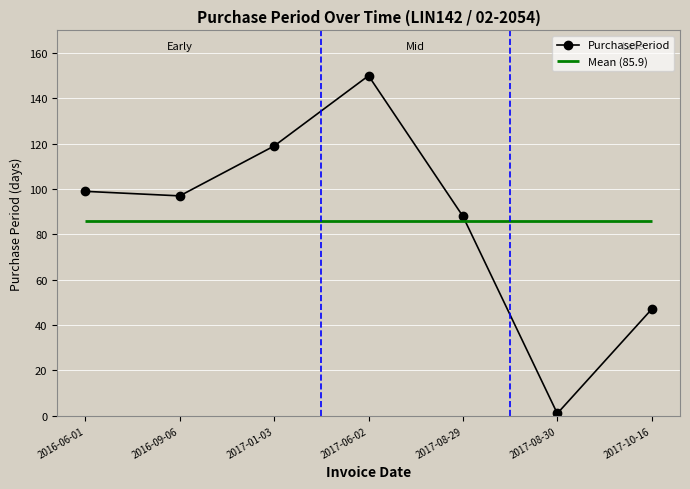

Does the chart display data point markers on the line(s)?

Yes